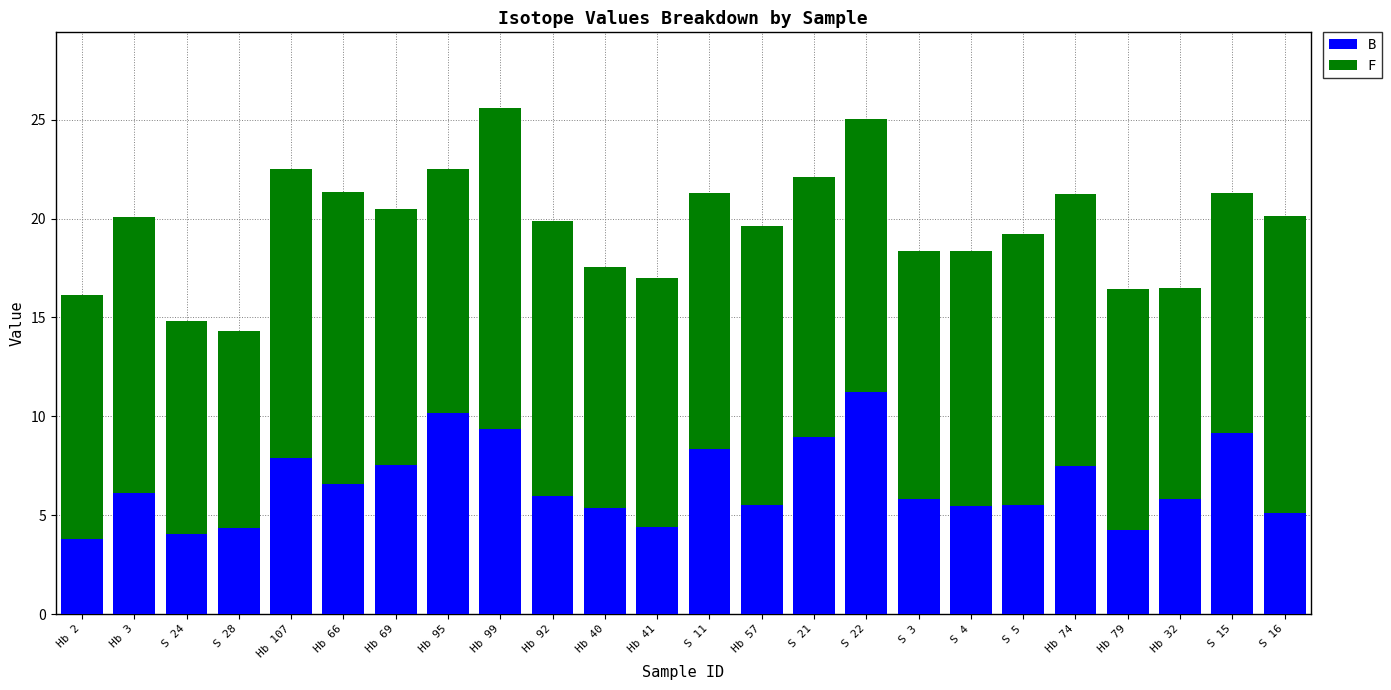

Which category has the highest value in the B series?

S 22